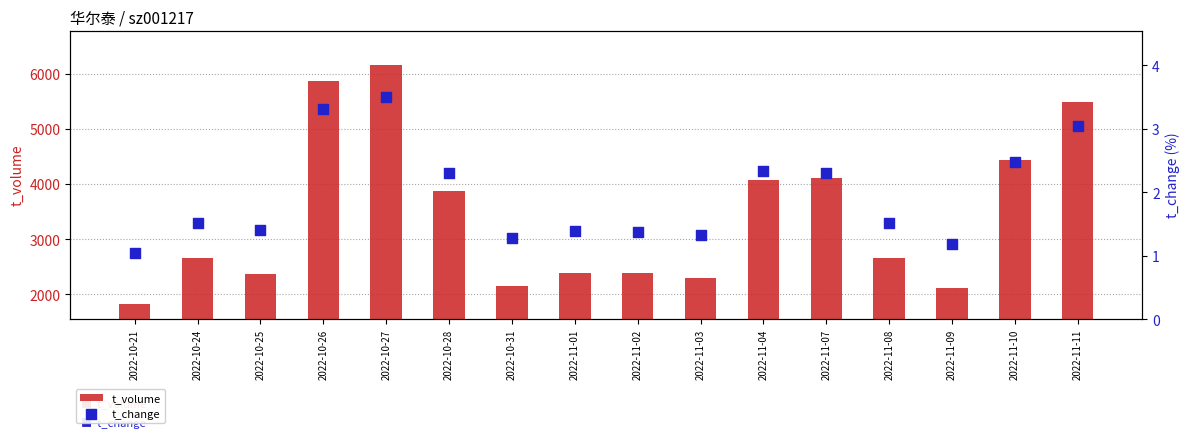

Which series contains the lowest Y value?

t_change